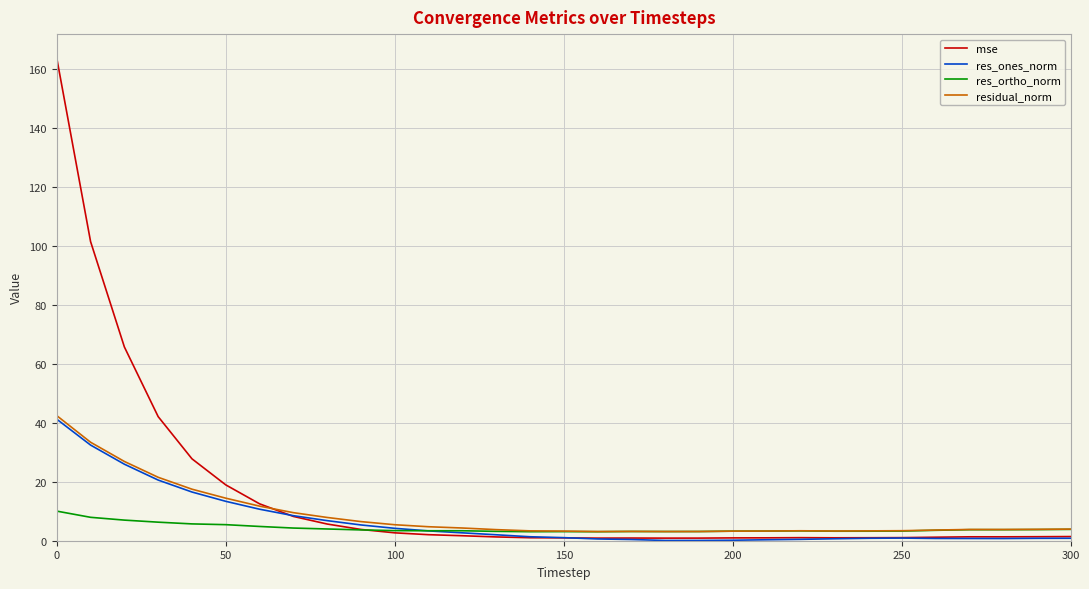

What is the difference between the maximum and minimum values in the res_ortho_norm series?

7.0